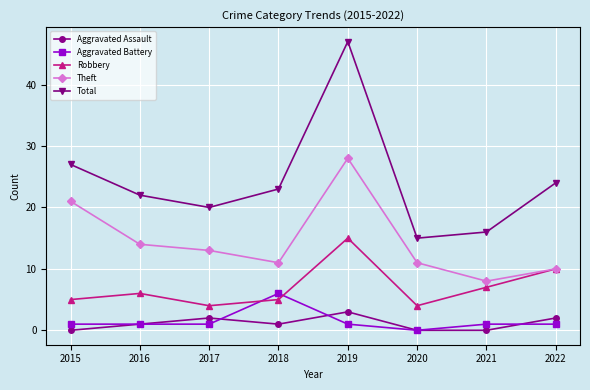

What is the difference between the maximum and minimum values in the Total series?

32